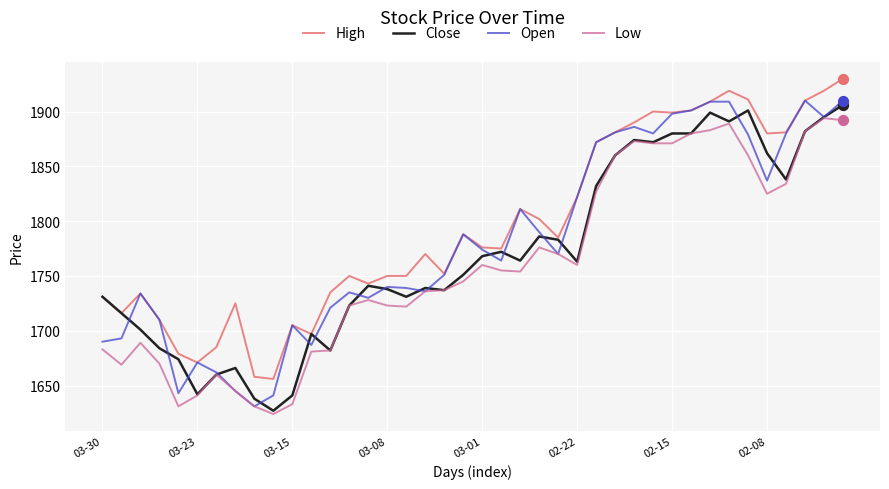

Which series has the largest total across all categories?

High